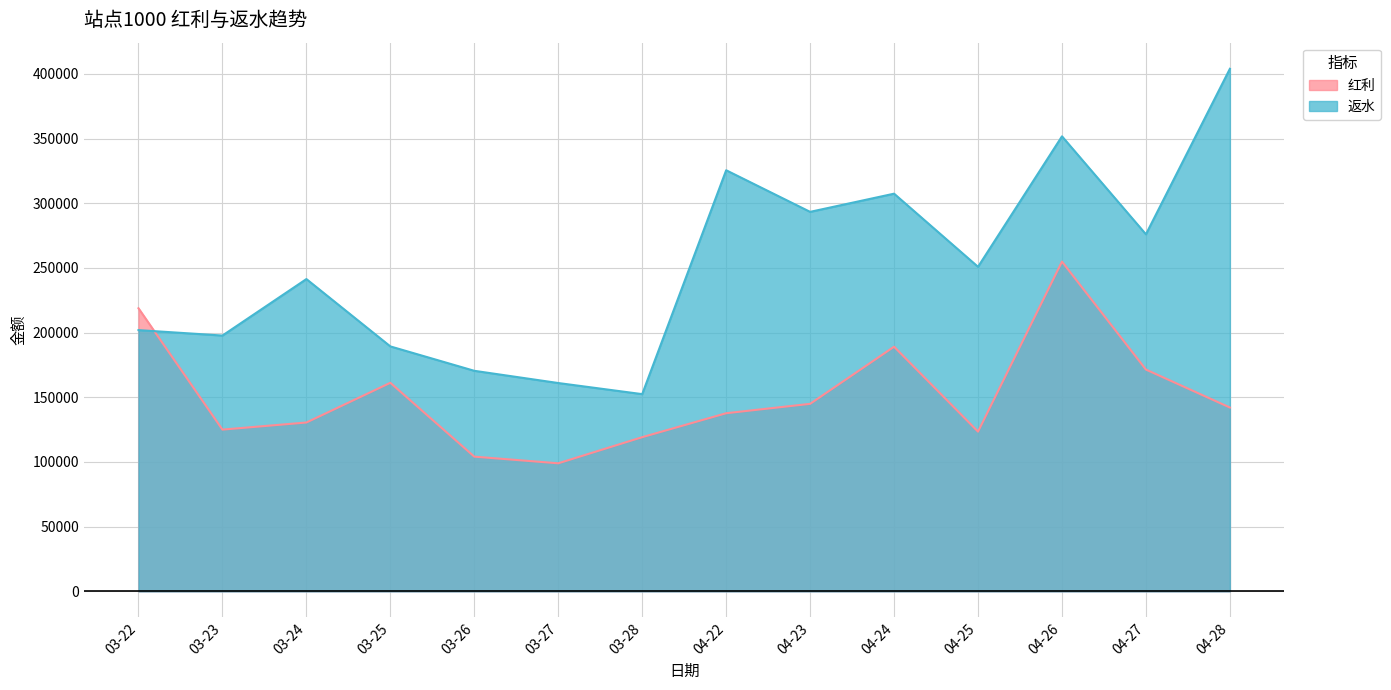

Between 04-25 and 04-27, which series saw the biggest shift?

红利